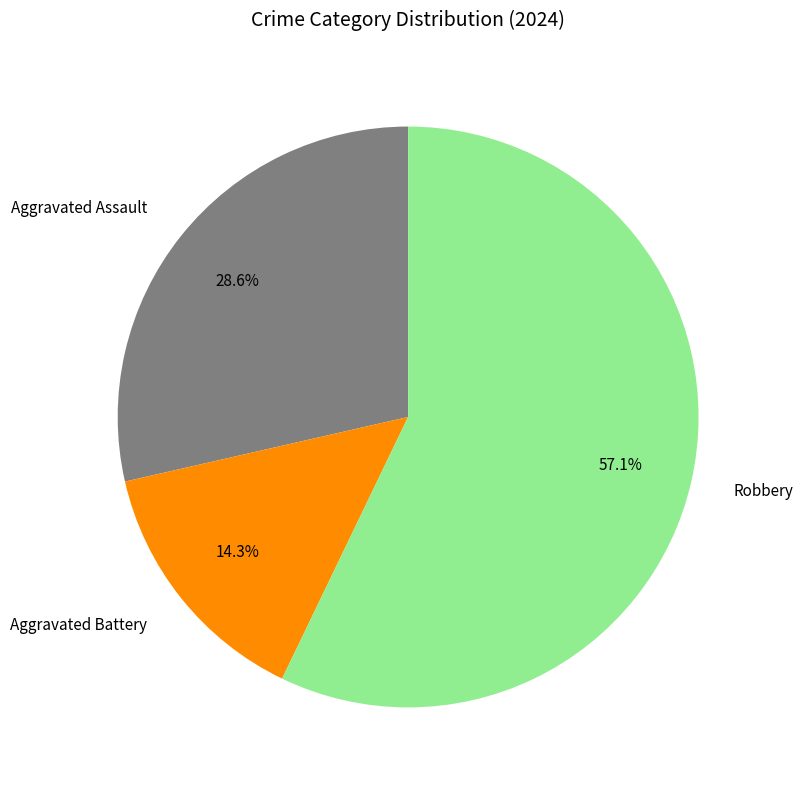

How many segments does this pie chart have?

3